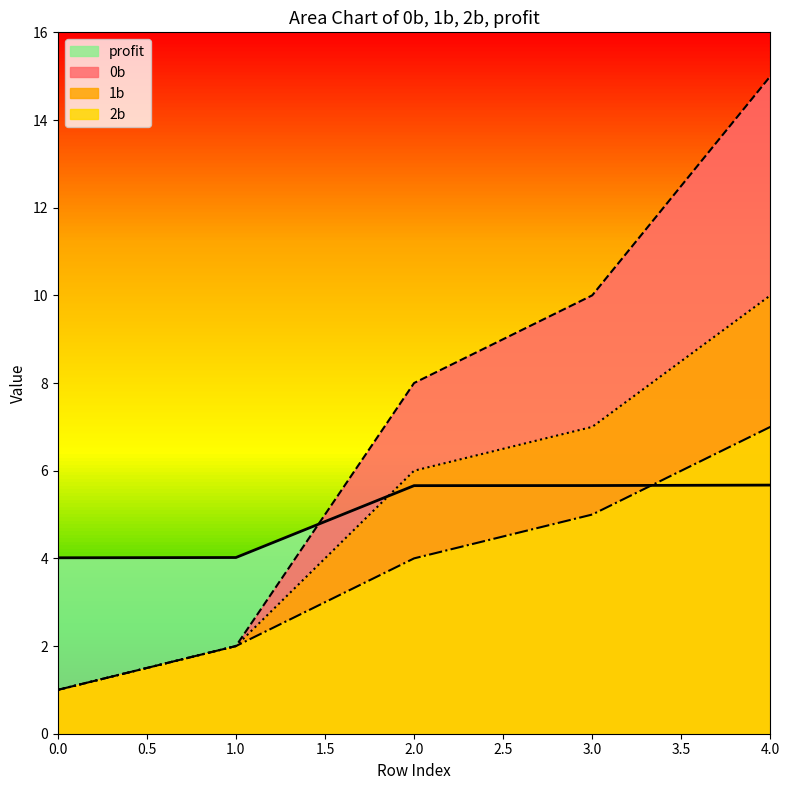

Does the chart have visible grid lines?

No